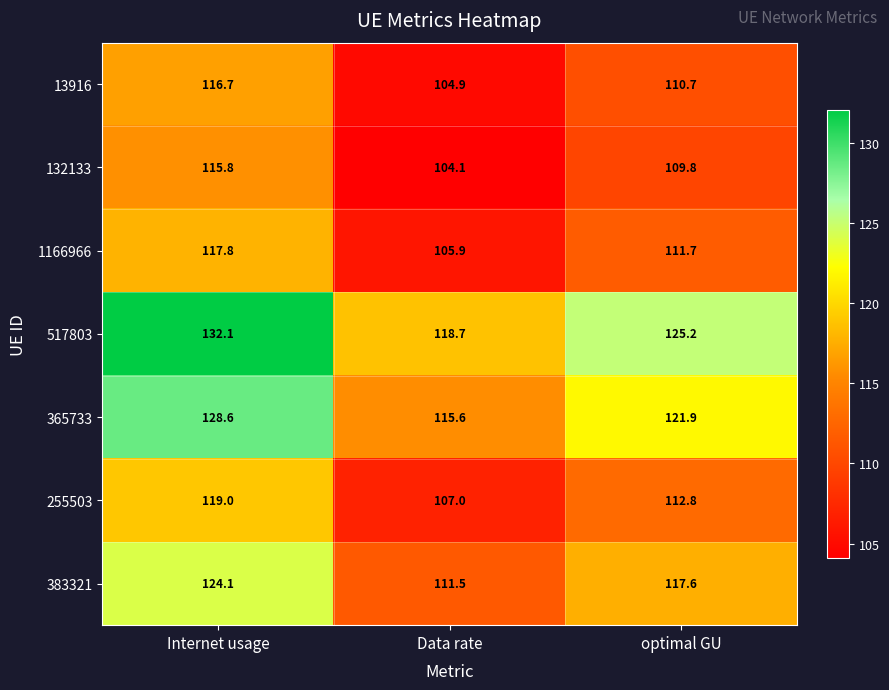

Is it true that 517803 equals 217.9 at Internet usage?

False